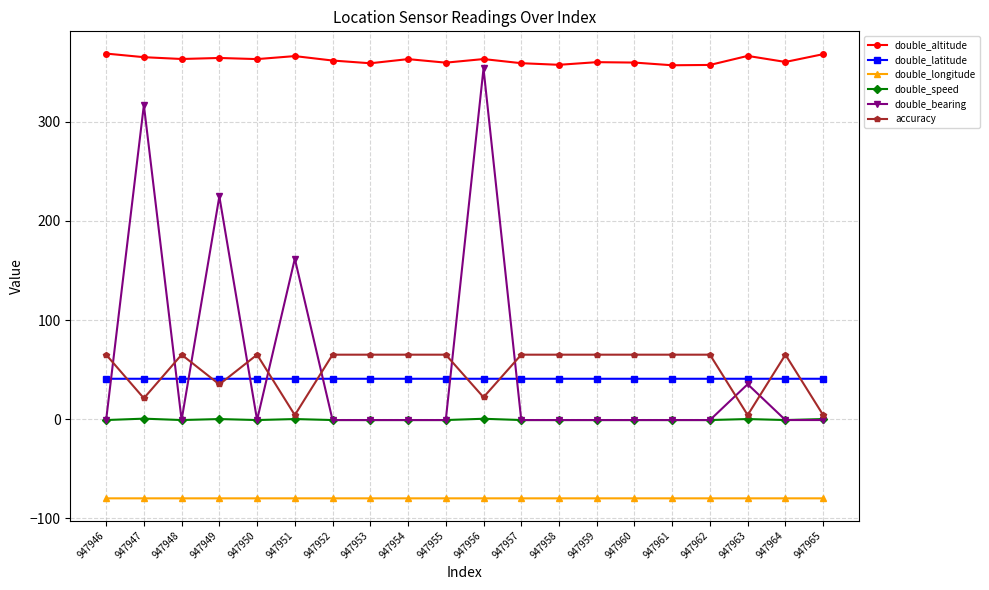

True or false: double_bearing and double_longitude cross at least once.

False